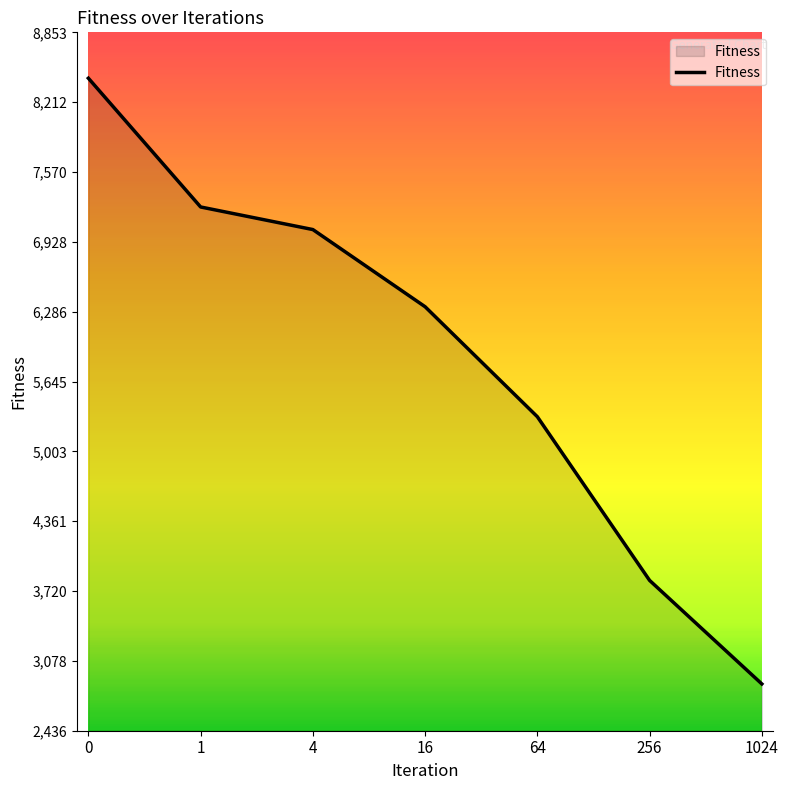

List the labels in order of value, smallest first.

1024, 256, 64, 16, 4, 1, 0